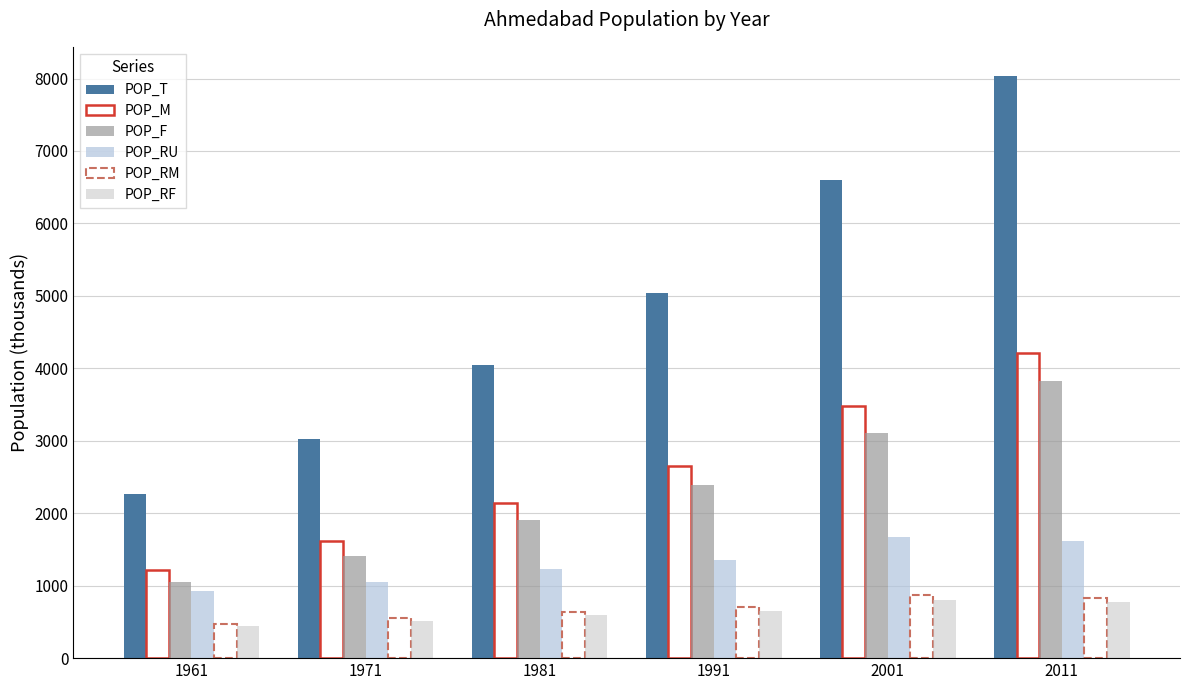

How many series are shown in this chart?

6